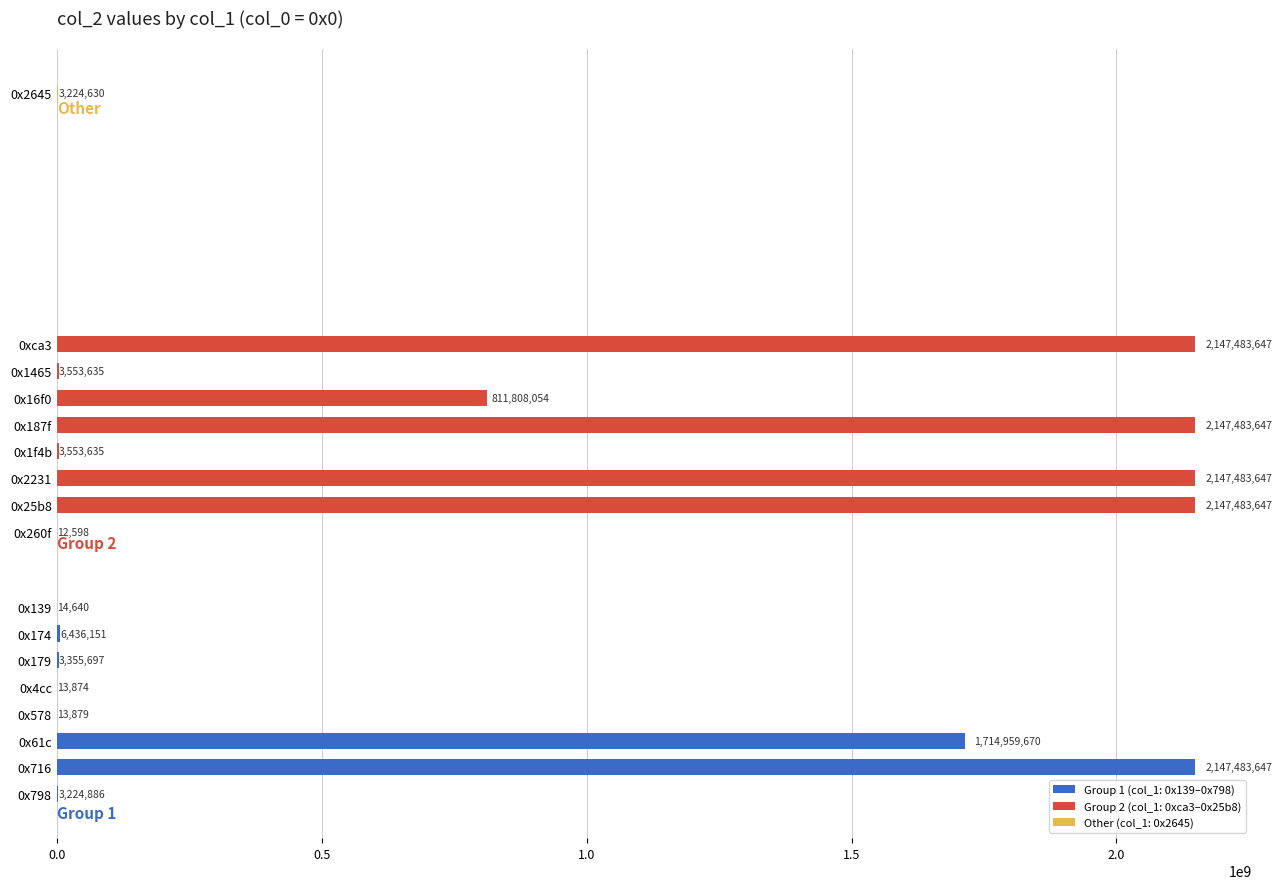

How many data points does each series have?

17